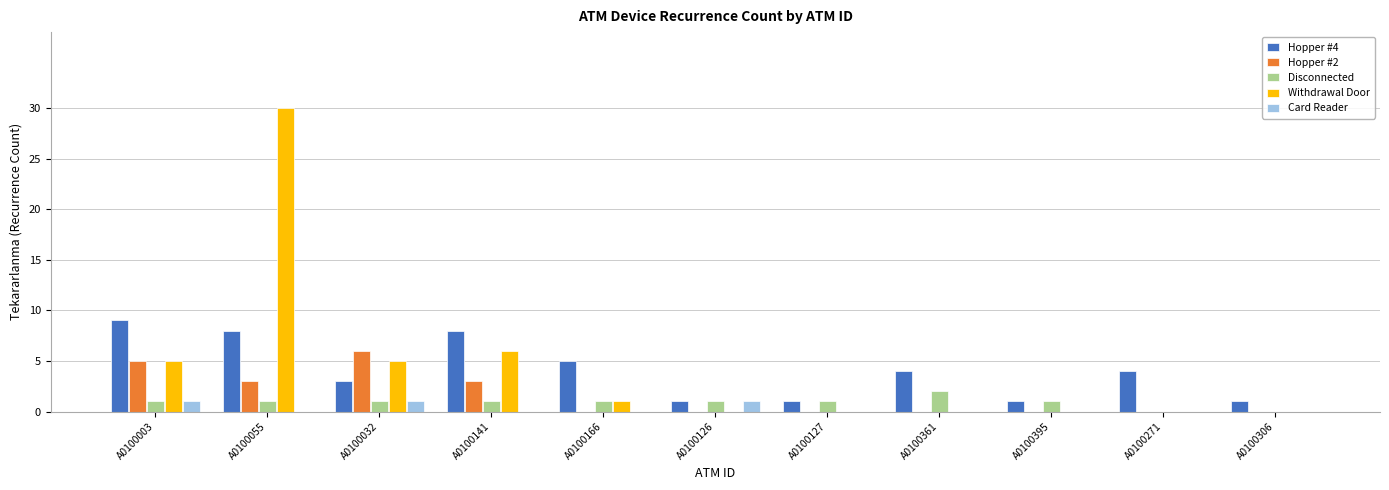

Count the number of data series in this chart.

5